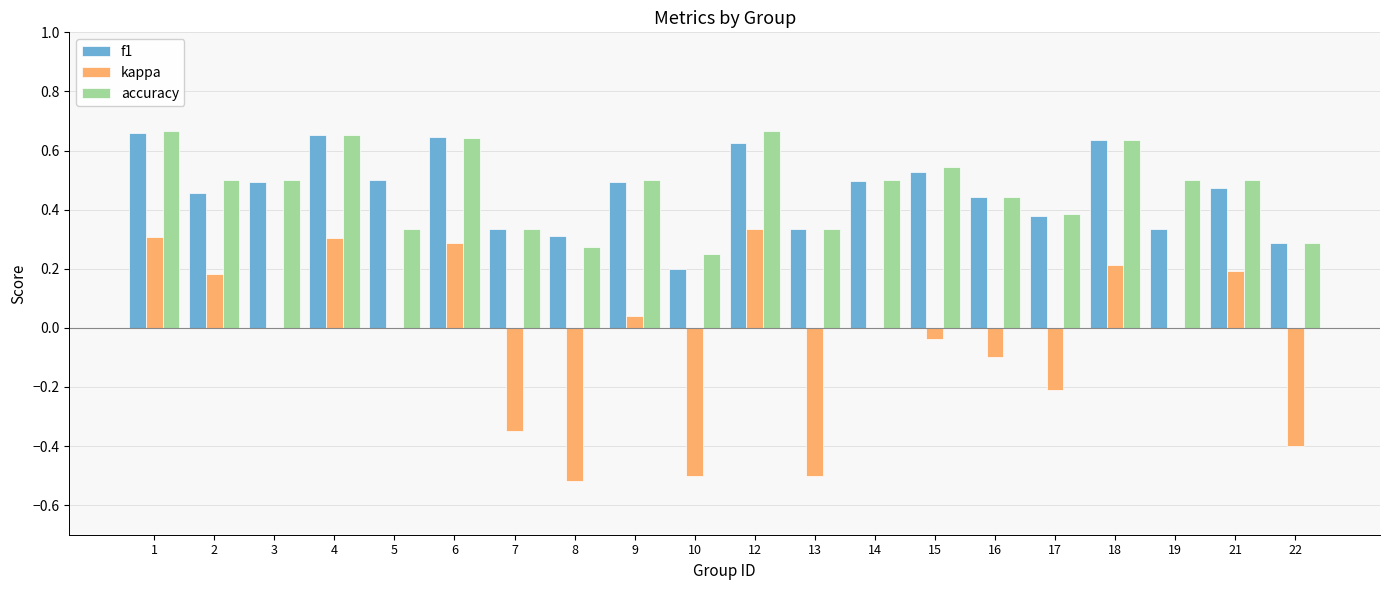

Is the value of f1 at 13 greater than the value of kappa at 18?

Yes